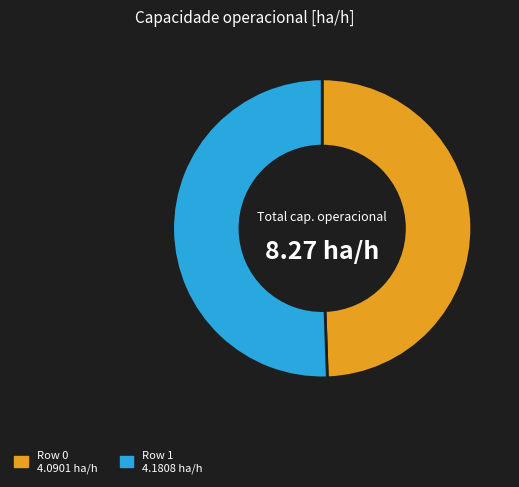

Is there any slice that represents more than half of the pie?

Yes